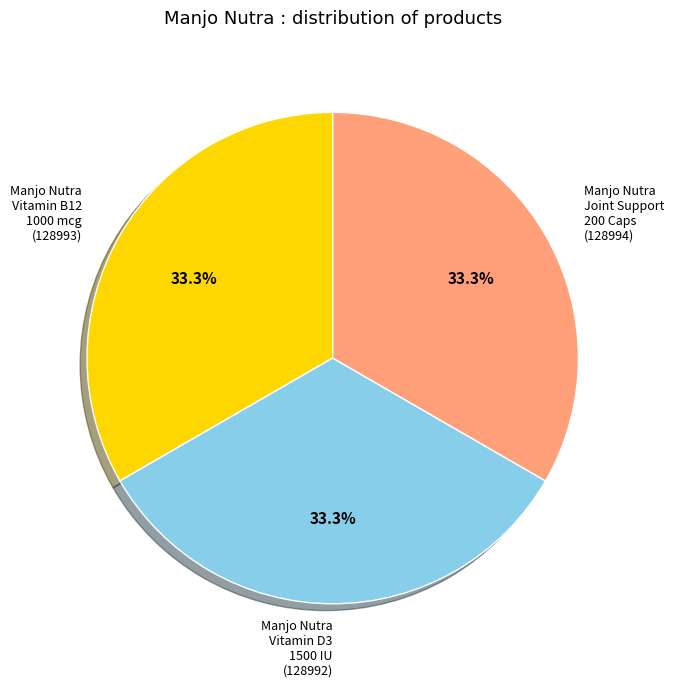

Does Manjo Nutra Vitamin D3 1500 IU (128992) account for over 50% of the chart?

No